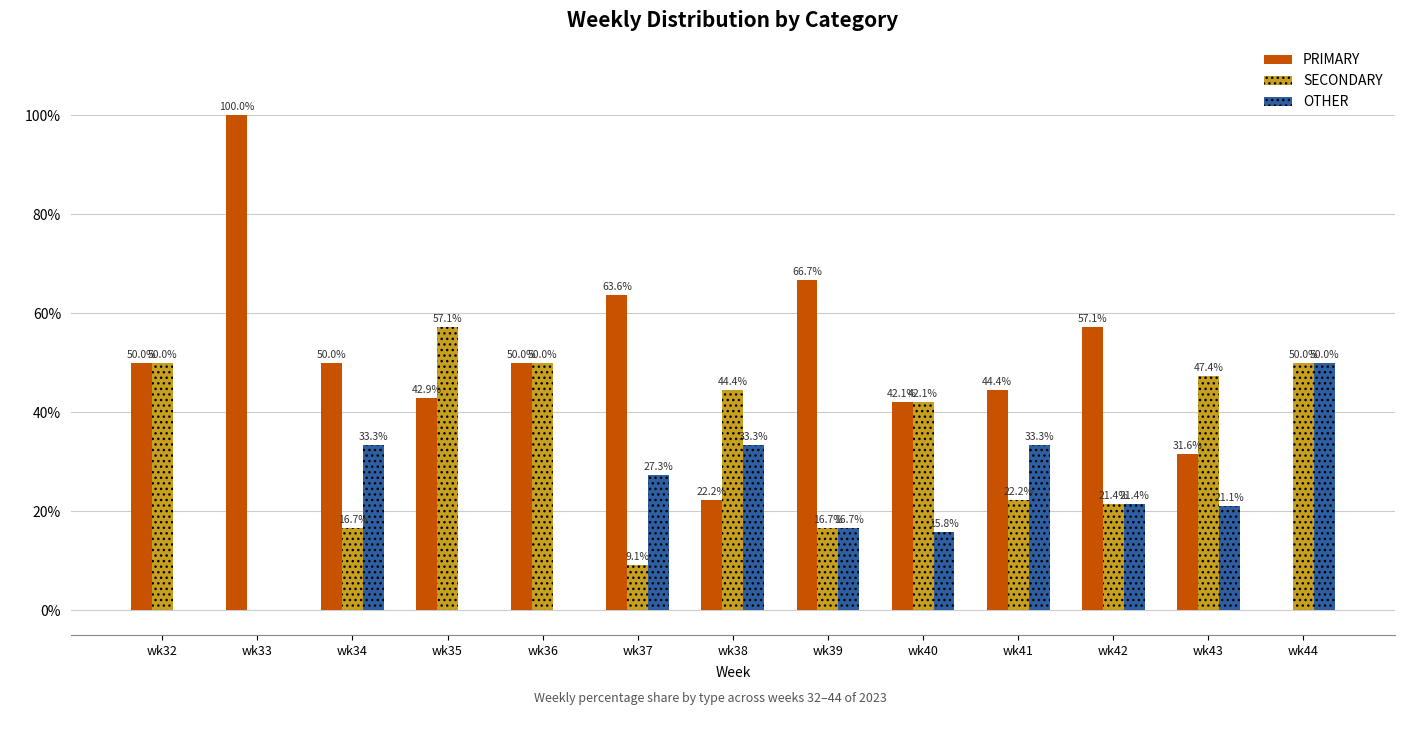

Is the value of SECONDARY at wk42 greater than the value of OTHER at wk44?

No